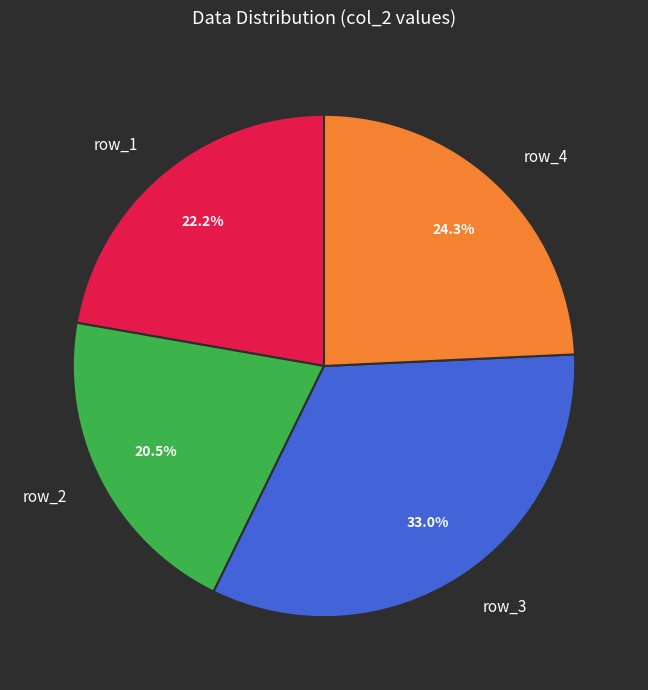

To the nearest percent, what is the average slice percentage?

25%